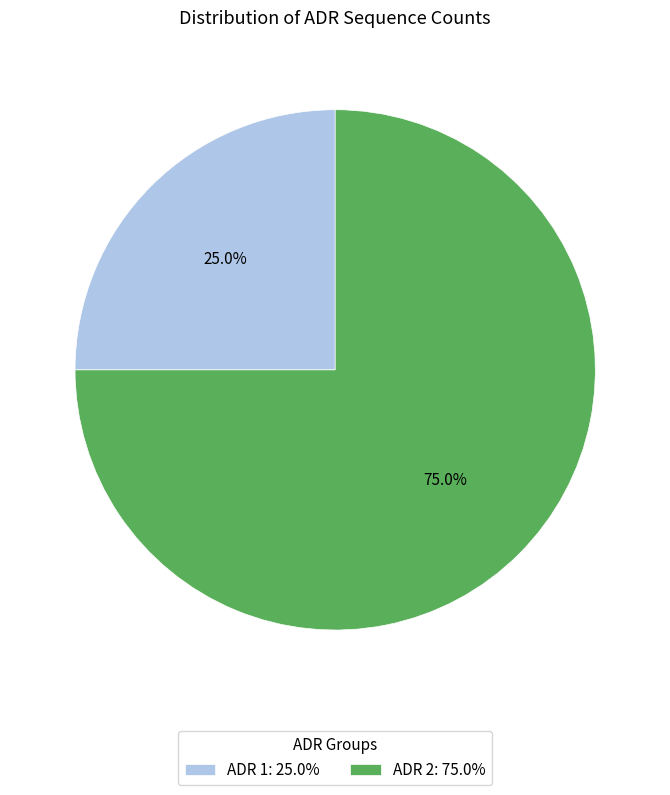

Count the number of slices in the pie.

2